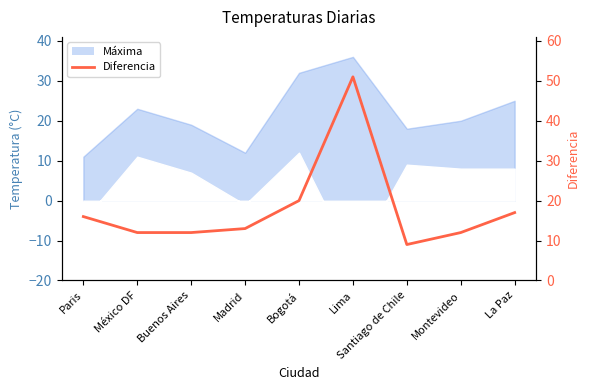

Where is the data nearest to the value 30?

Bogotá